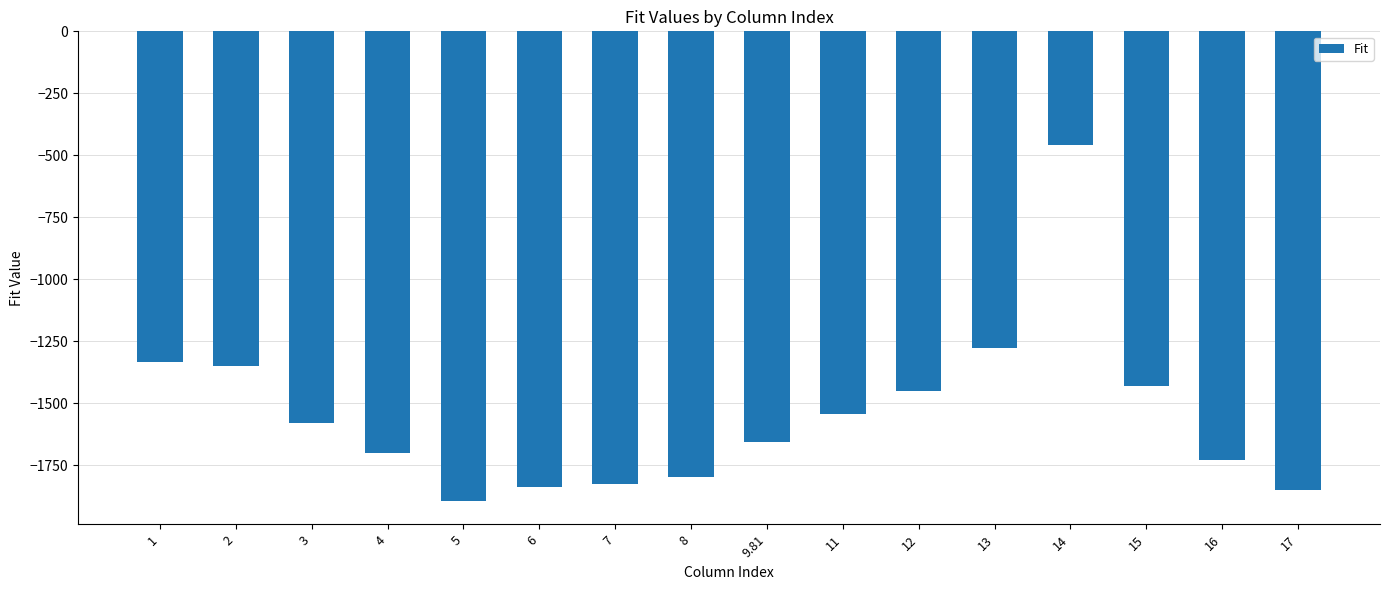

What is the greatest value displayed?

-460.3